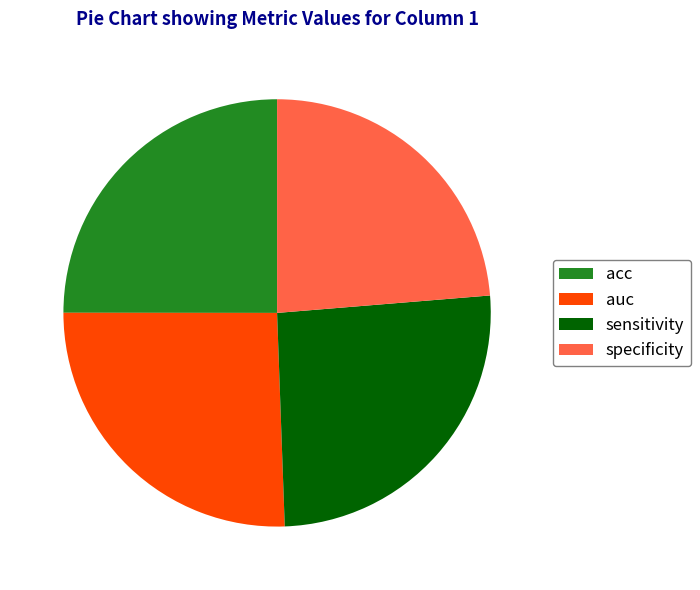

Combined, do acc and auc account for over 50%?

Yes